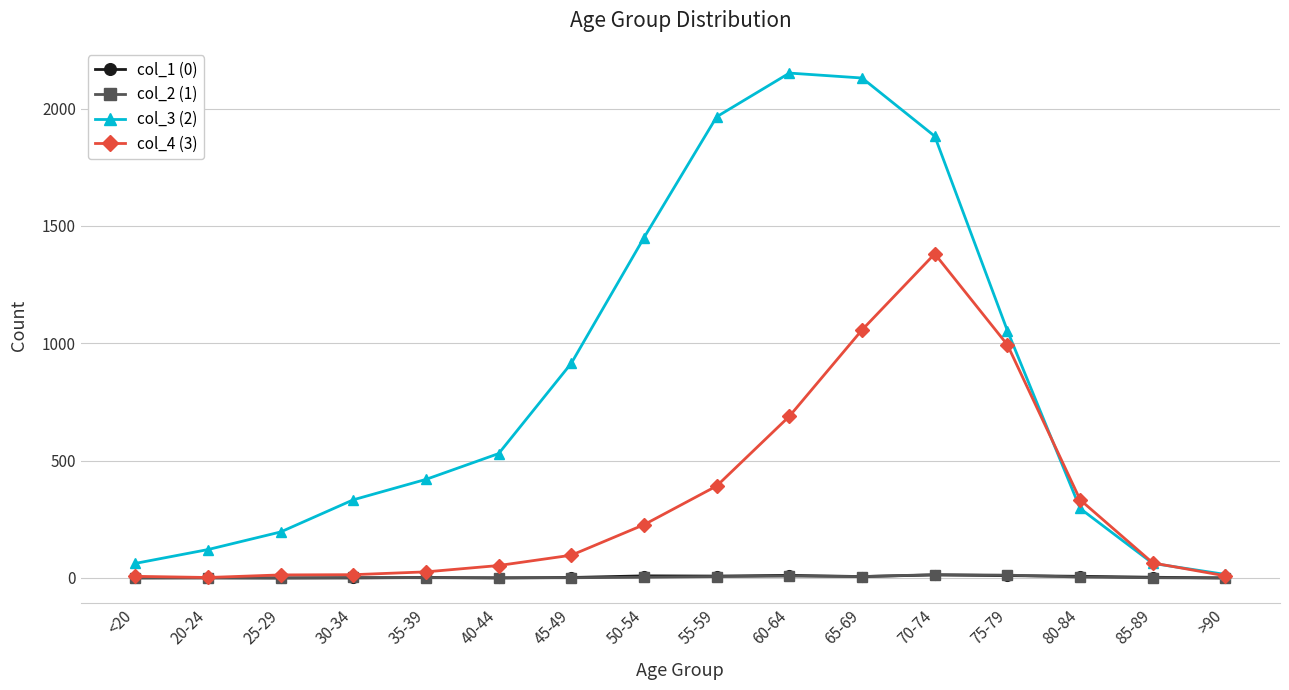

True or false: col_3 (2) has more than 2 points higher than both neighbors.

False